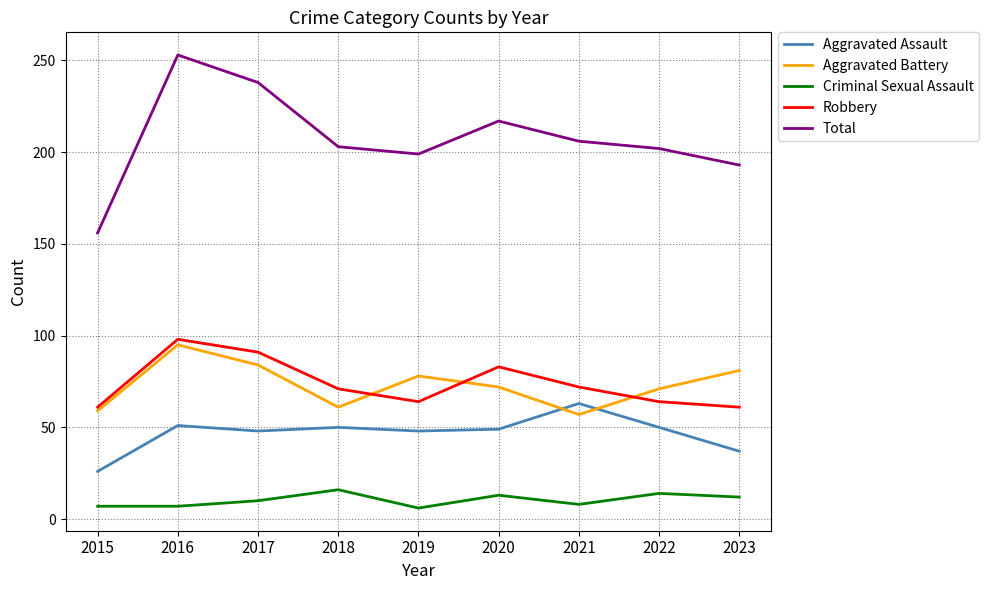

Rank the series by their maximum value, from lowest to highest.

Criminal Sexual Assault, Aggravated Assault, Aggravated Battery, Robbery, Total